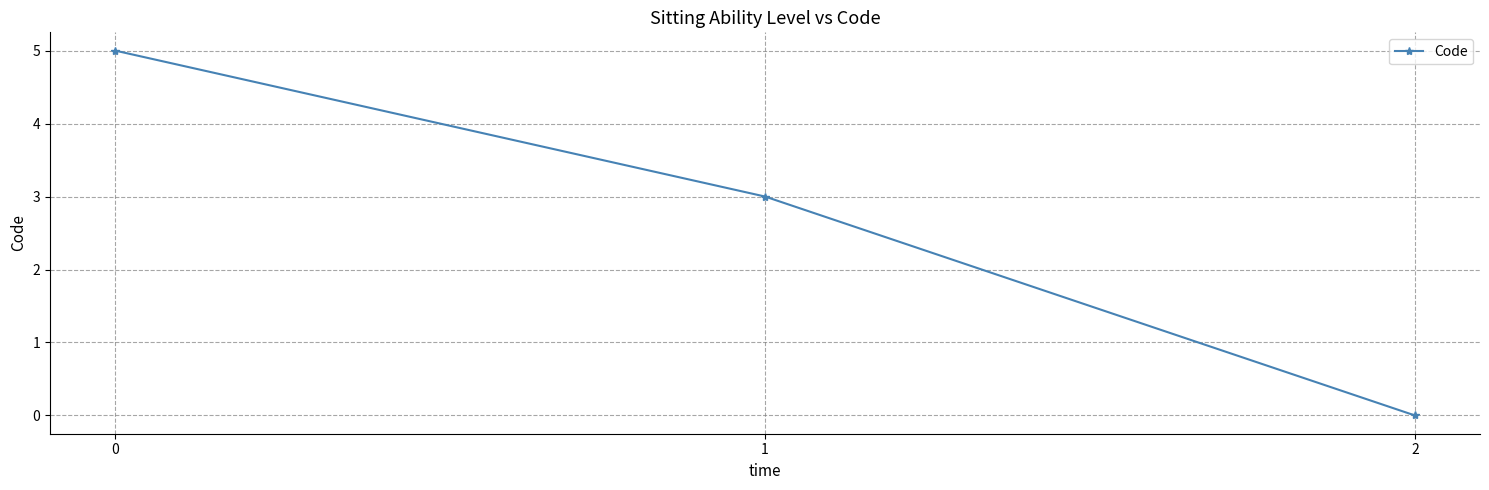

List the labels in order of value, largest first.

0, 1, 2